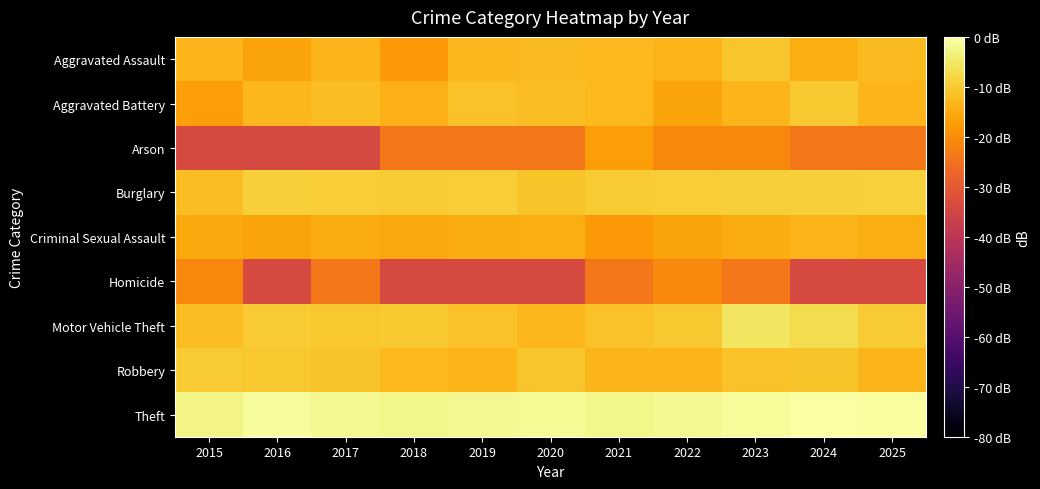

Reading left to right, transcribe all the data shown in this chart.

Aggravated Assault: 2015=-13.2	2016=-16.2	2017=-13.2	2018=-17.9	2019=-12.8	2020=-12.2	2021=-12.5	2022=-13.5	2023=-10.7	2024=-14.4	2025=-12.2
Aggravated Battery: 2015=-17.0	2016=-12.8	2017=-11.9	2018=-14.0	2019=-11.4	2020=-11.9	2021=-12.5	2022=-16.2	2023=-13.2	2024=-10.2	2025=-13.2
Arson: 2015=-34.0	2016=-34.0	2017=-34.0	2018=-24.0	2019=-24.0	2020=-24.0	2021=-17.0	2022=-21.0	2023=-21.0	2024=-24.0	2025=-24.0
Burglary: 2015=-11.9	2016=-9.3	2017=-9.5	2018=-10.0	2019=-9.6	2020=-11.0	2021=-10.0	2022=-9.5	2023=-9.3	2024=-9.3	2025=-8.9
Criminal Sexual Assault: 2015=-15.5	2016=-16.2	2017=-14.9	2018=-15.5	2019=-14.9	2020=-14.4	2021=-17.9	2022=-16.2	2023=-14.9	2024=-13.2	2025=-14.4
Homicide: 2015=-21.0	2016=-34.0	2017=-24.0	2018=-34.0	2019=-34.0	2020=-34.0	2021=-24.0	2022=-21.0	2023=-24.0	2024=-34.0	2025=-34.0
Motor Vehicle Theft: 2015=-11.9	2016=-10.0	2017=-10.3	2018=-10.2	2019=-11.4	2020=-12.8	2021=-11.4	2022=-10.3	2023=-5.3	2024=-7.1	2025=-9.8
Robbery: 2015=-9.8	2016=-10.3	2017=-11.0	2018=-12.5	2019=-13.5	2020=-10.7	2021=-13.2	2022=-13.2	2023=-11.4	2024=-11.0	2025=-13.2
Theft: 2015=-2.5	2016=-0.7	2017=-1.8	2018=-2.3	2019=-1.6	2020=-1.3	2021=-2.3	2022=-1.6	2023=-1.2	2024=0.0	2025=-0.5